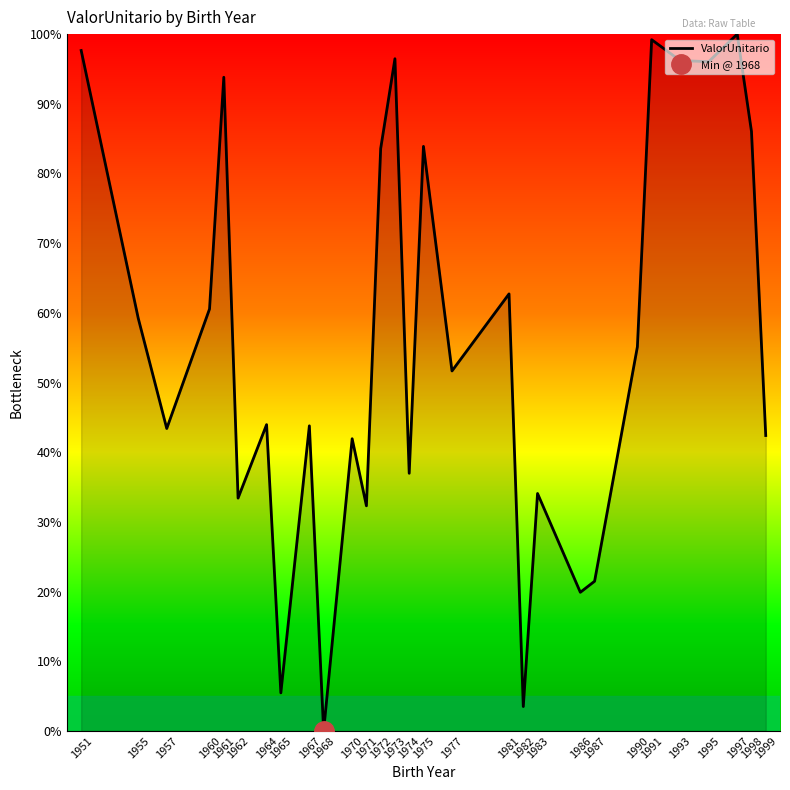

Is this an area chart (filled region under the line)?

No